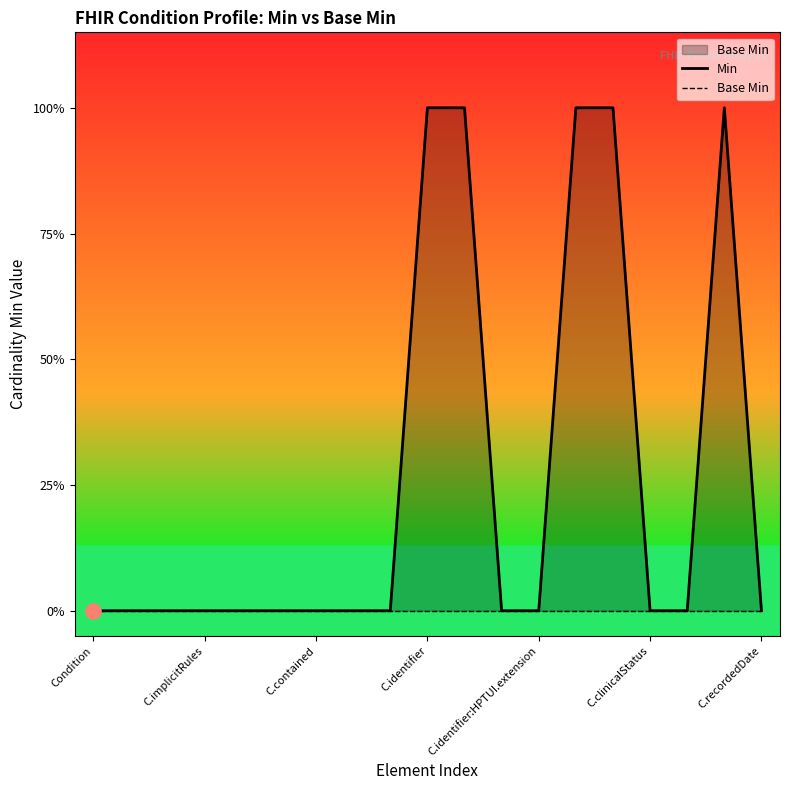

Which series reaches the maximum Y coordinate?

Min